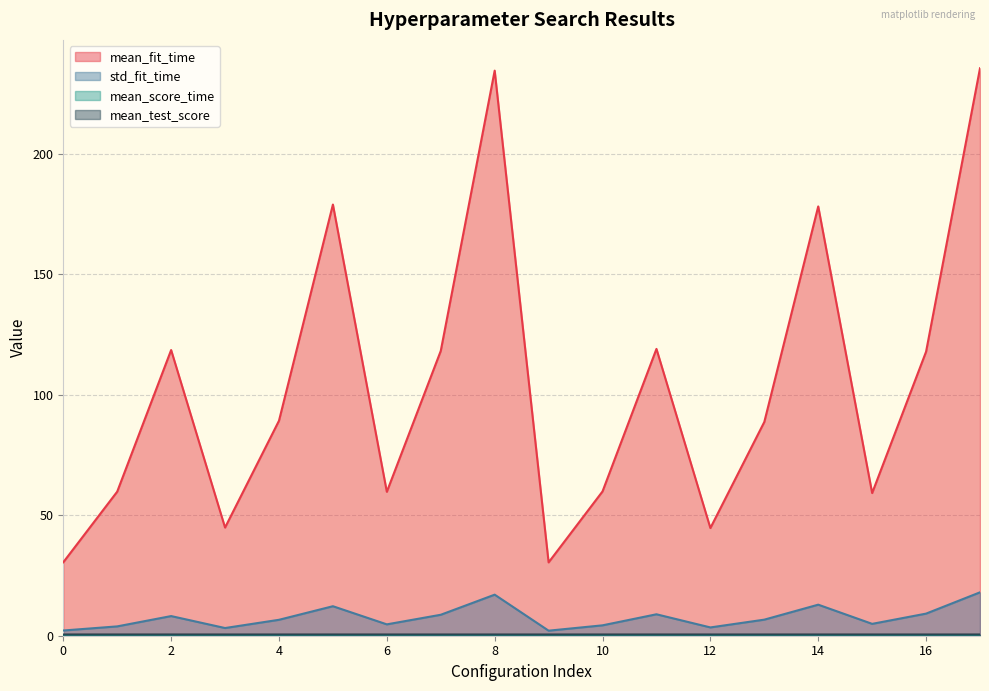

How many values in the std_fit_time series are below 6?

8